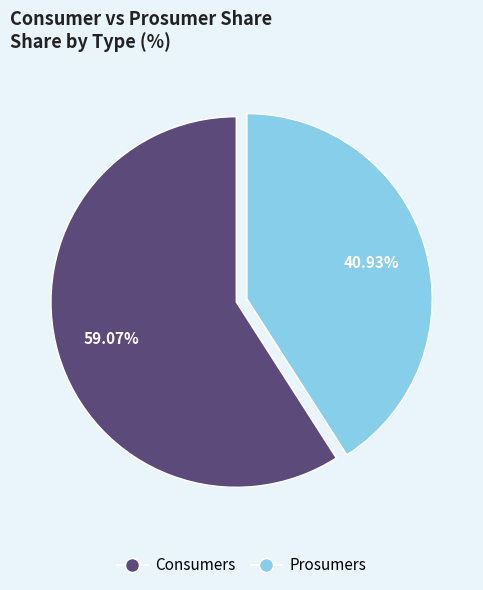

Rank the categories by value from lowest to highest.

Prosumers, Consumers